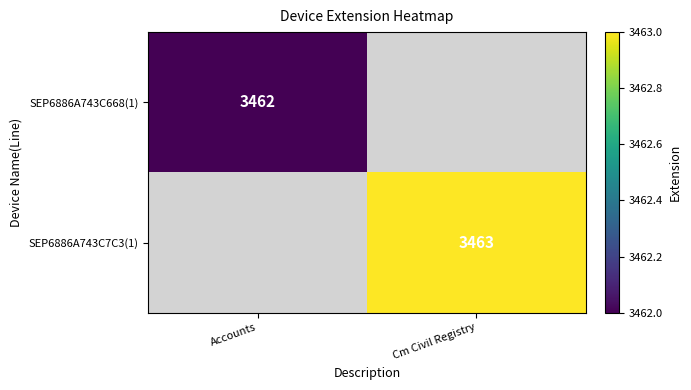

The SEP6886A743C668(1) series shows 3462 at Accounts. True or false?

True